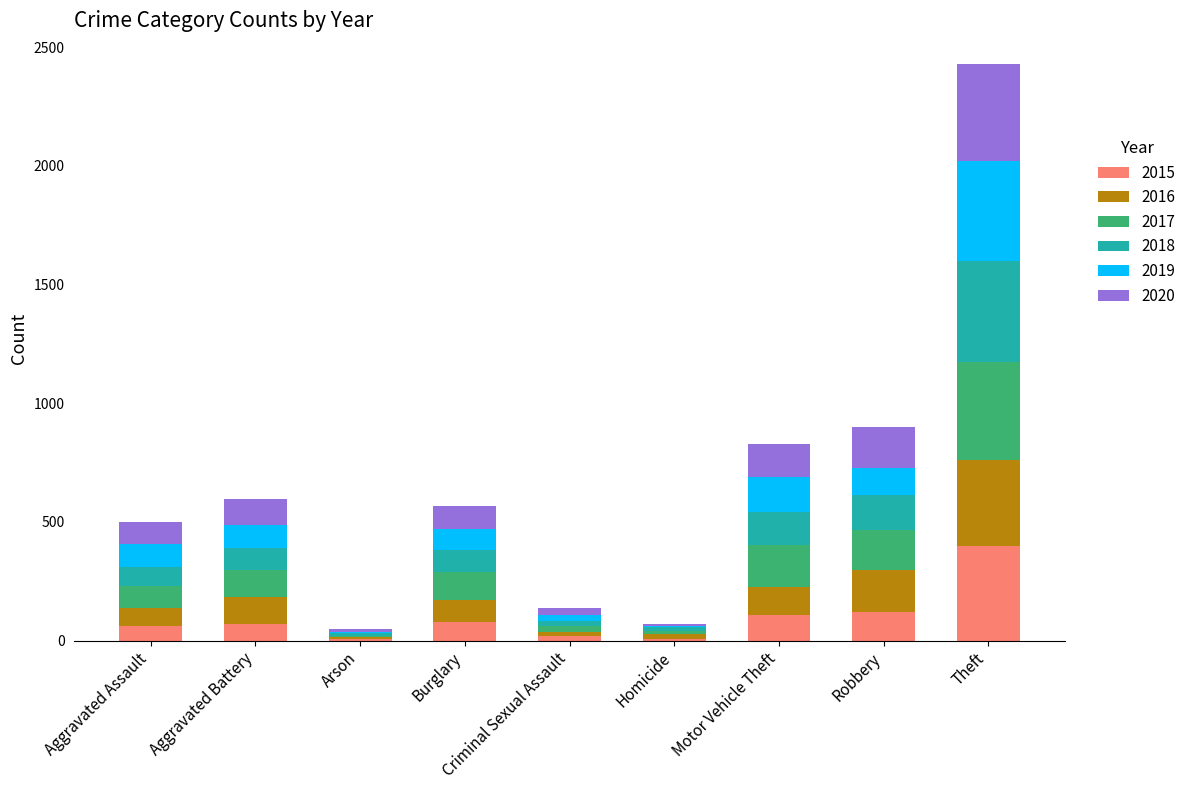

What is the highest value of the 2015 series?

399